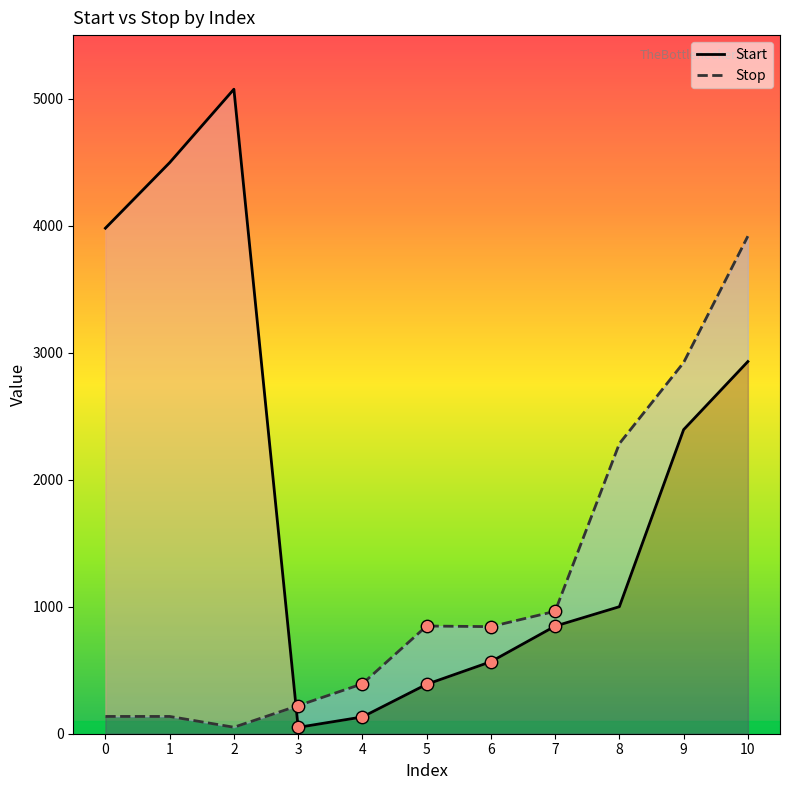

Which series has the largest Y range (max minus min)?

Start